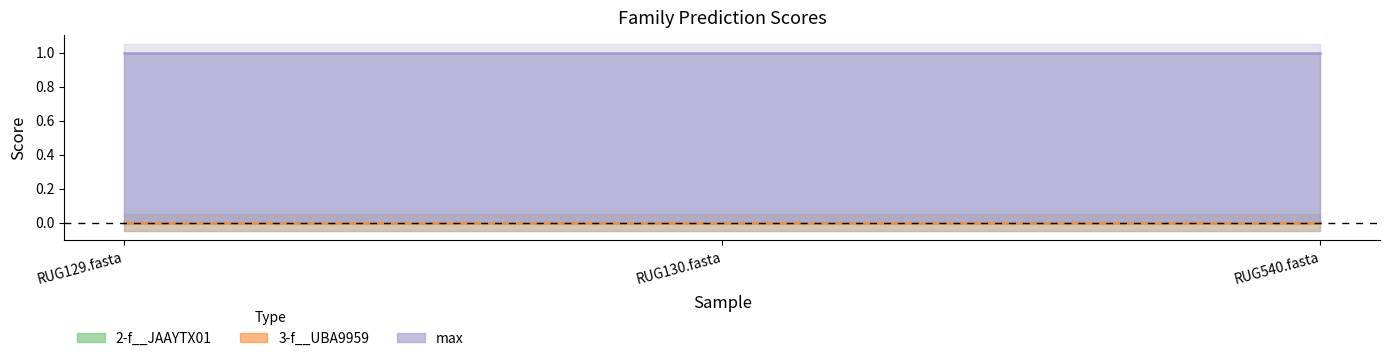

What is the total value across all series at RUG540.fasta?

1